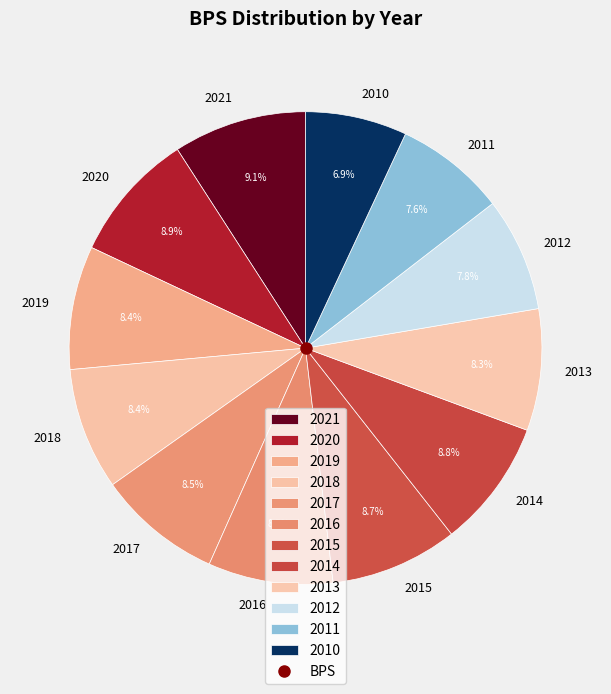

To the nearest percent, what portion does 2011 represent?

8%